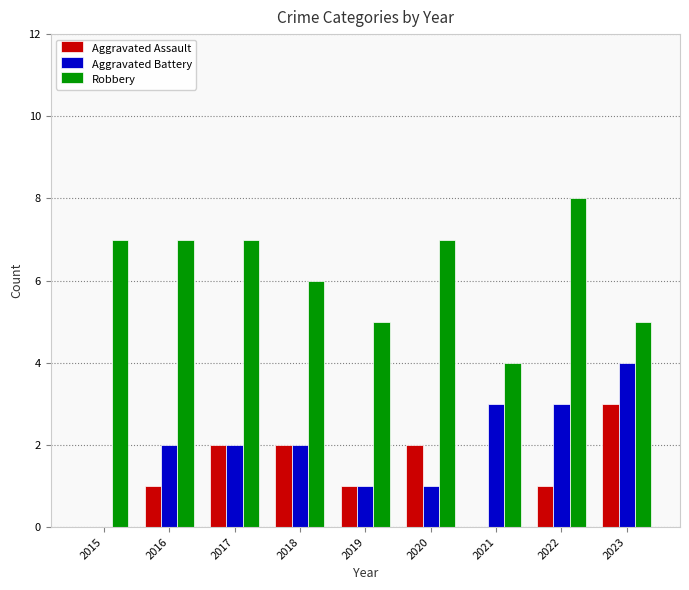

What is the sum of the Aggravated Battery values at 2018 and 2022?

5